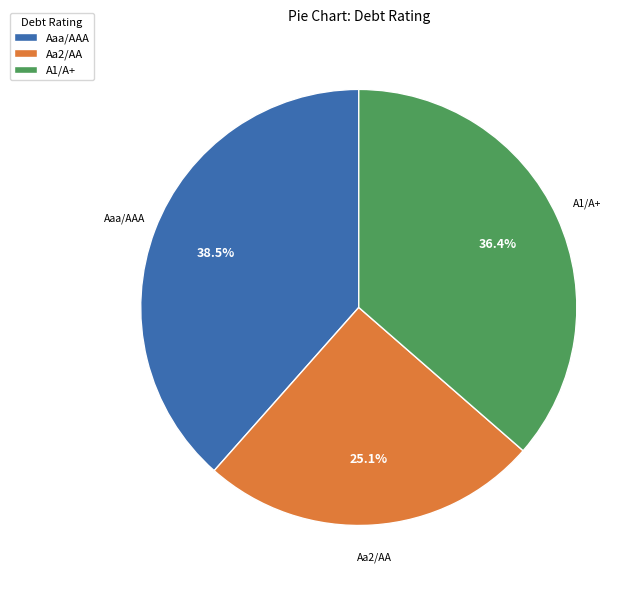

Is there any slice that represents more than half of the pie?

No